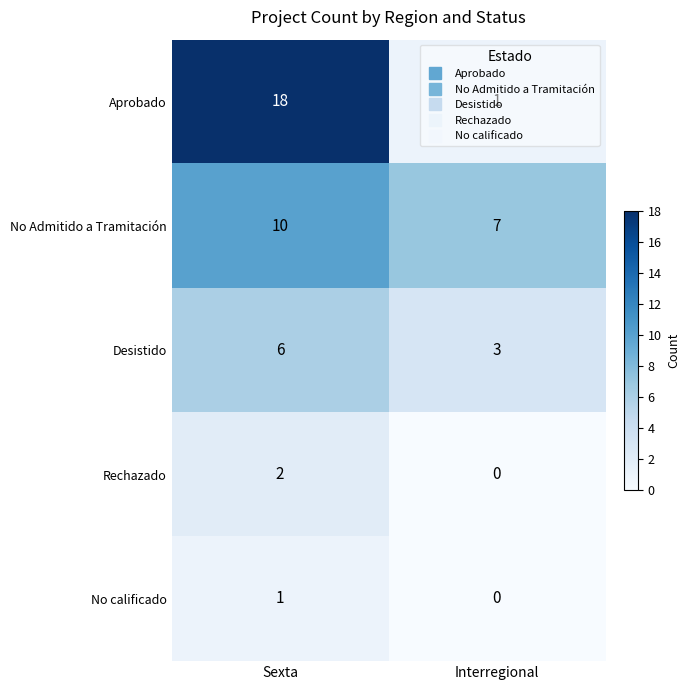

Between Sexta and Interregional, which series saw the biggest shift?

Aprobado